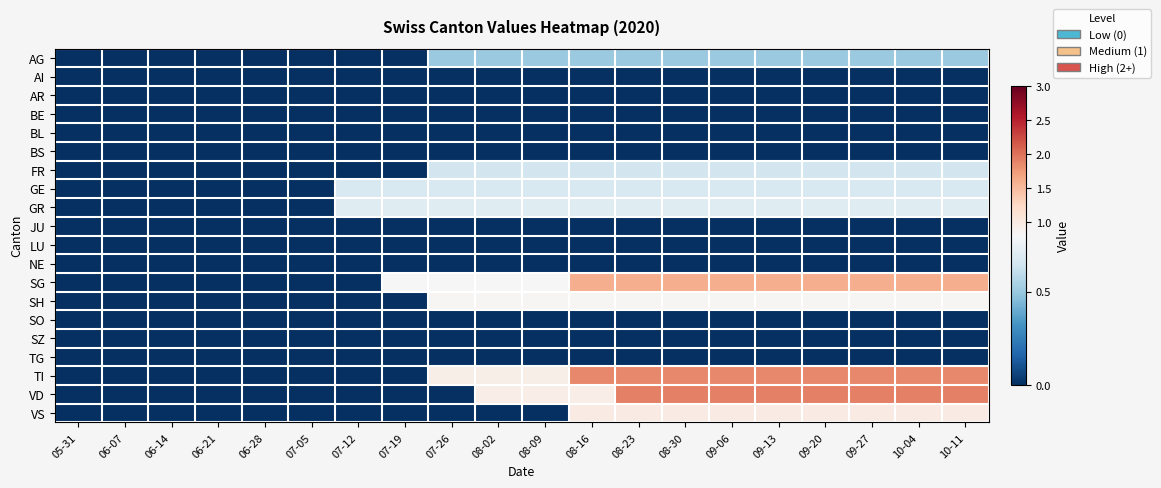

Which category has the lowest value across all series?

05-31